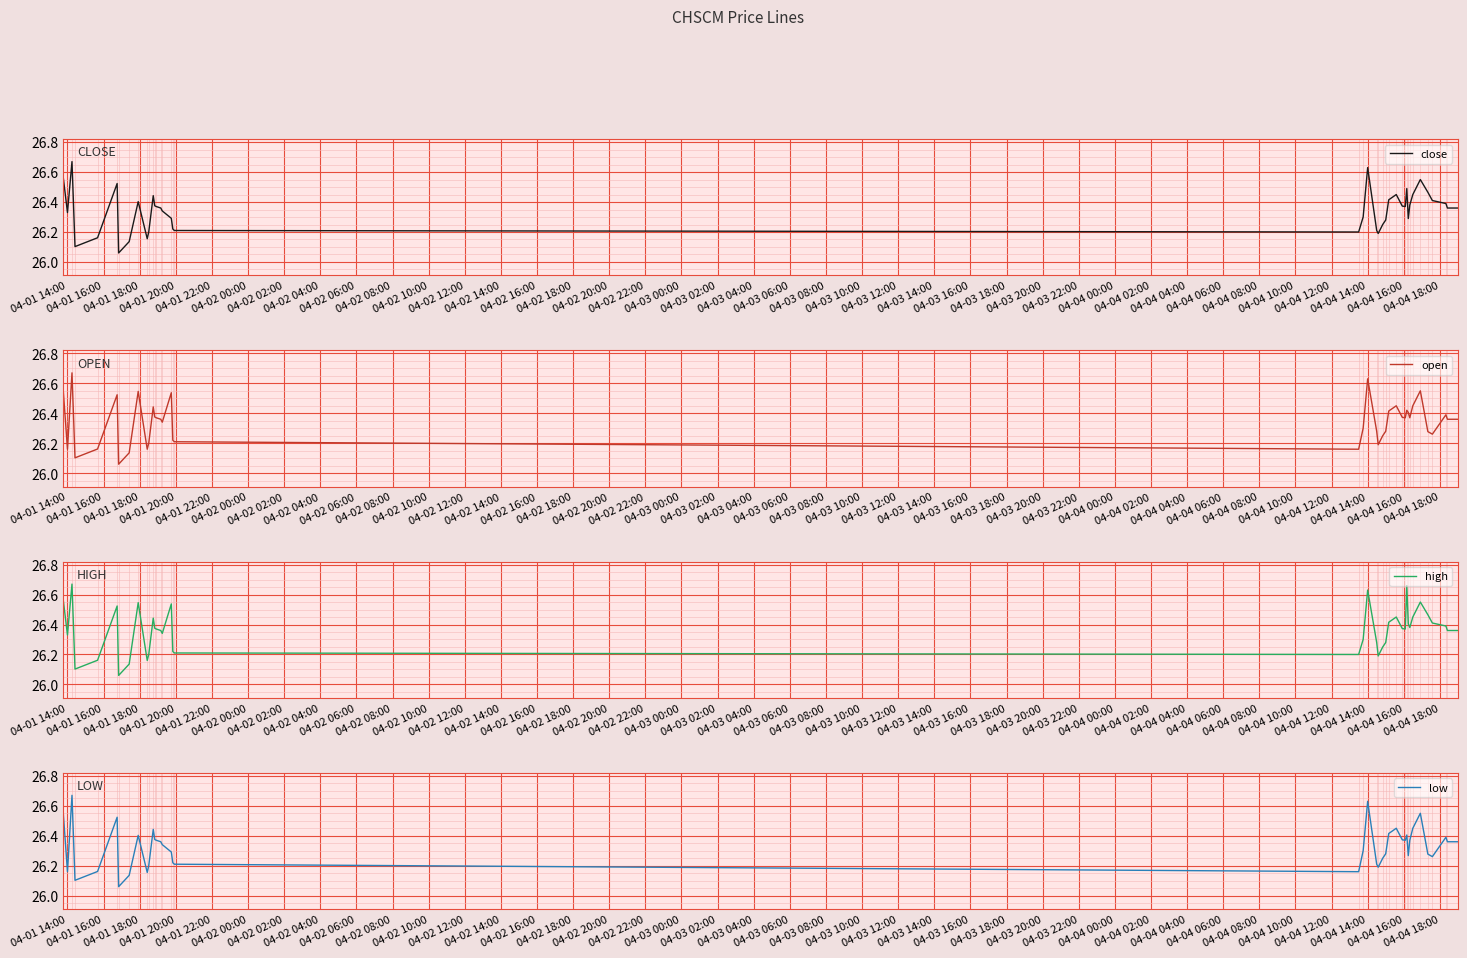

Is it true that low equals 37.5 at 04-04 18:00?

False